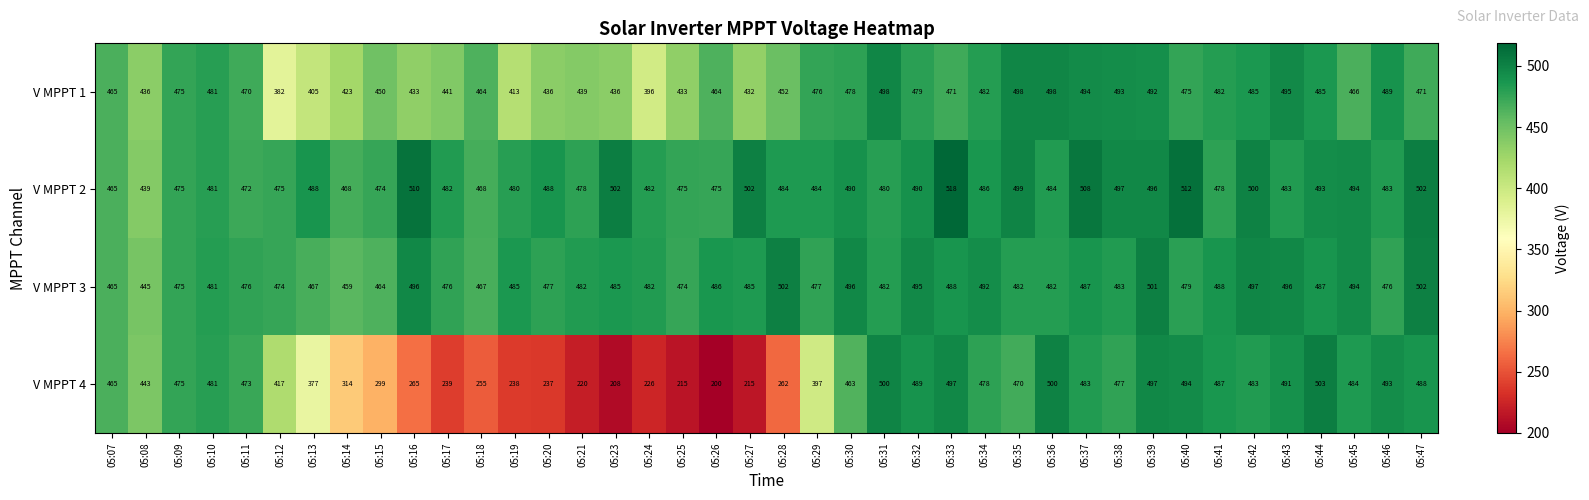

What is the approximate value of V MPPT 2 at 05:37, to the nearest 10?

510